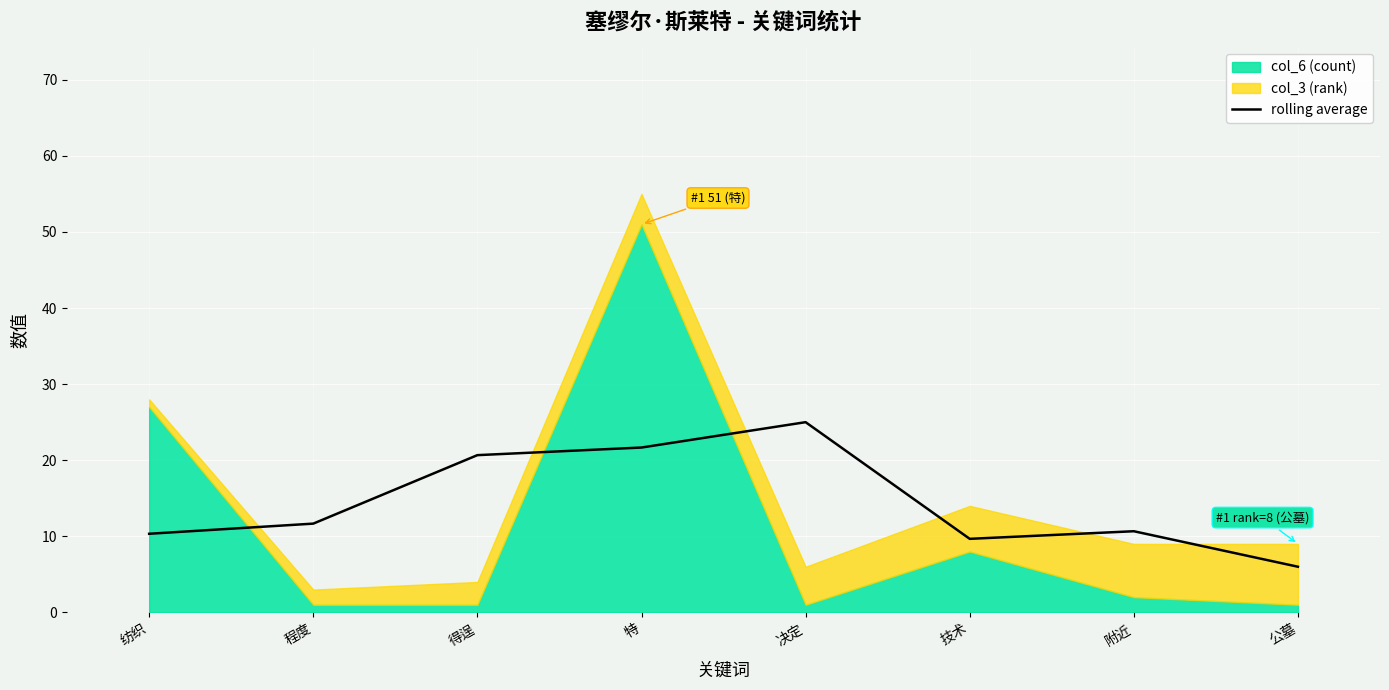

What is the highest value of the rolling average series?

25.0